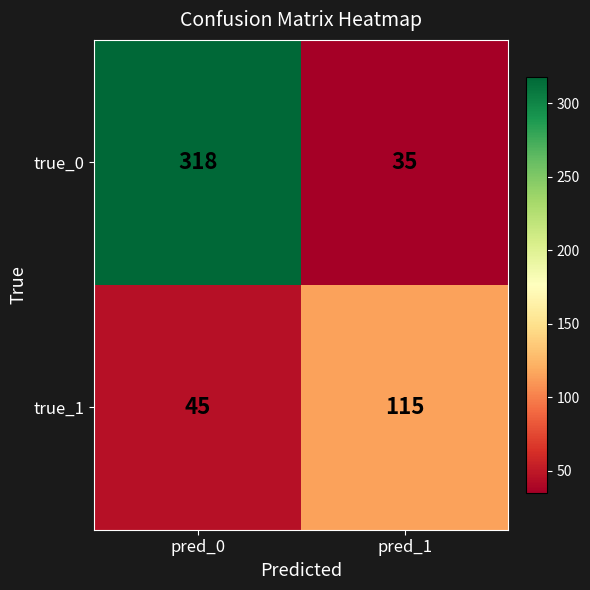

At how many categories does at least one series exceed 145?

1